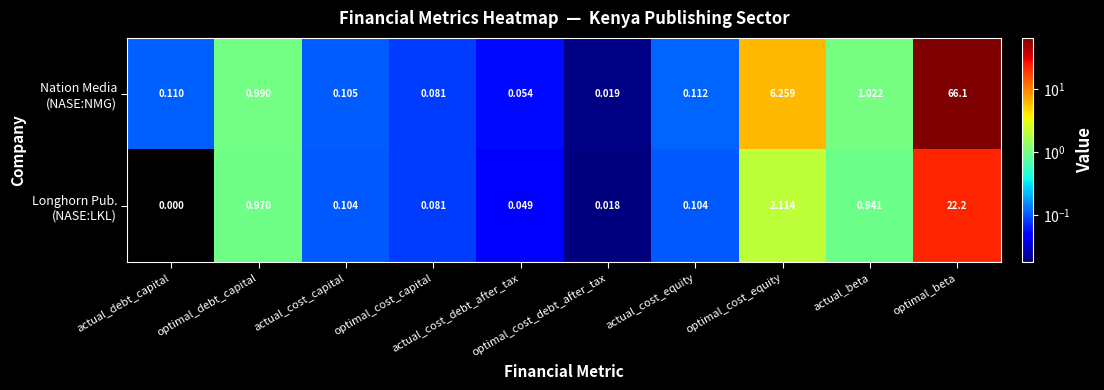

At which category is the sum across all series the highest?

optimal_beta